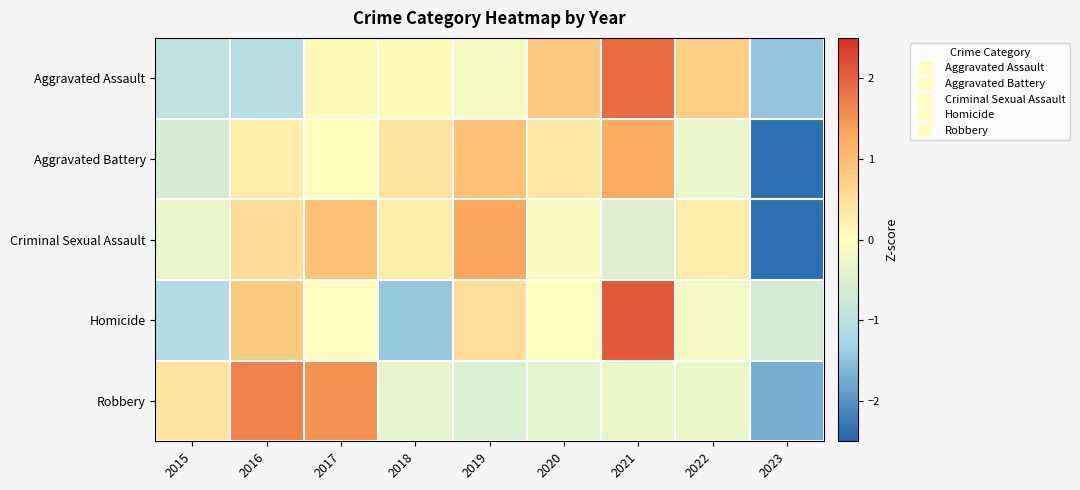

At 2023, list the series in order from smallest to largest.

Criminal Sexual Assault, Aggravated Battery, Robbery, Aggravated Assault, Homicide